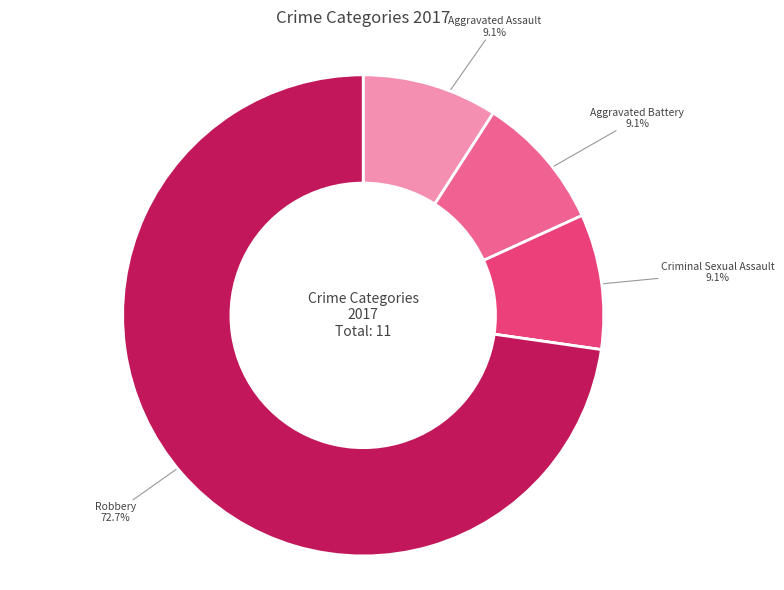

Does any single category account for the majority?

Yes